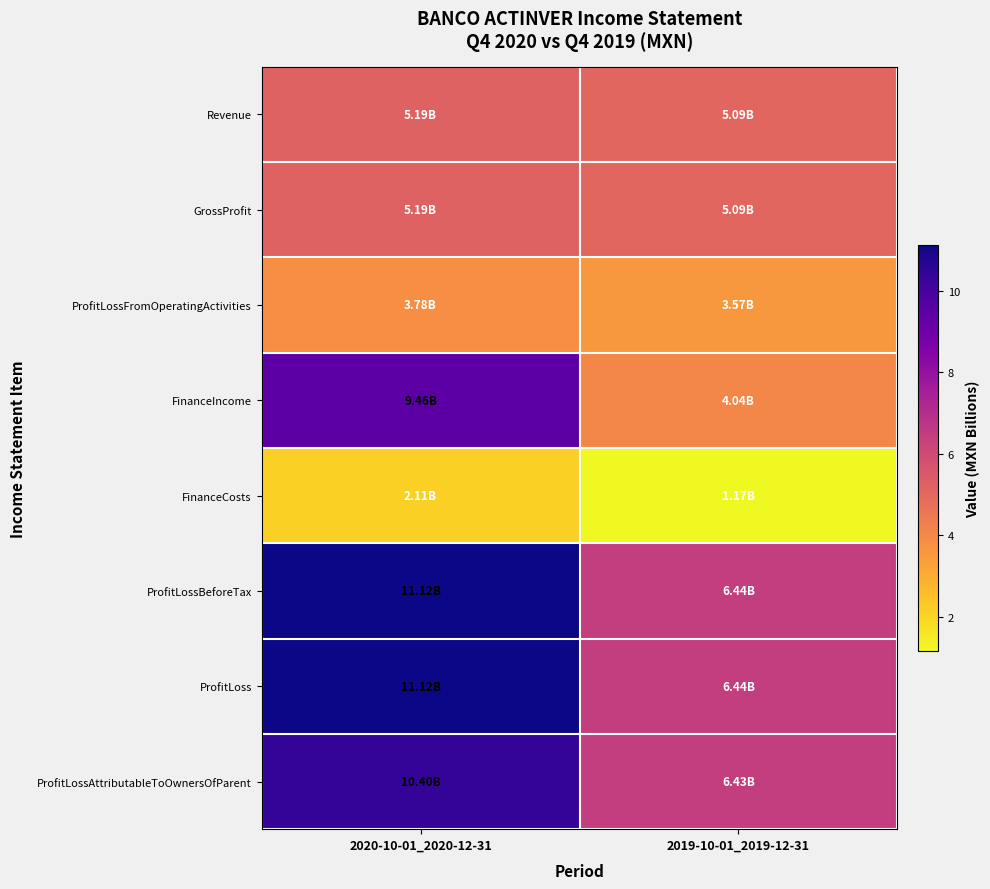

List the series in order of their peak value, highest first.

ProfitLossBeforeTax, ProfitLoss, ProfitLossAttributableToOwnersOfParent, FinanceIncome, Revenue, GrossProfit, ProfitLossFromOperatingActivities, FinanceCosts